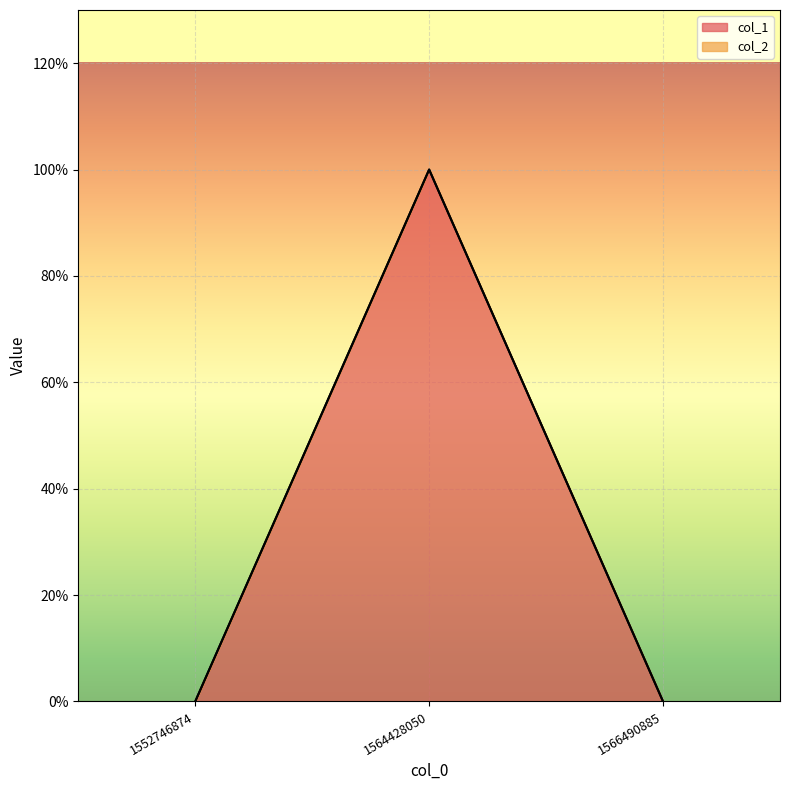

Reading left to right, extract all data points from this chart.

0	1	0